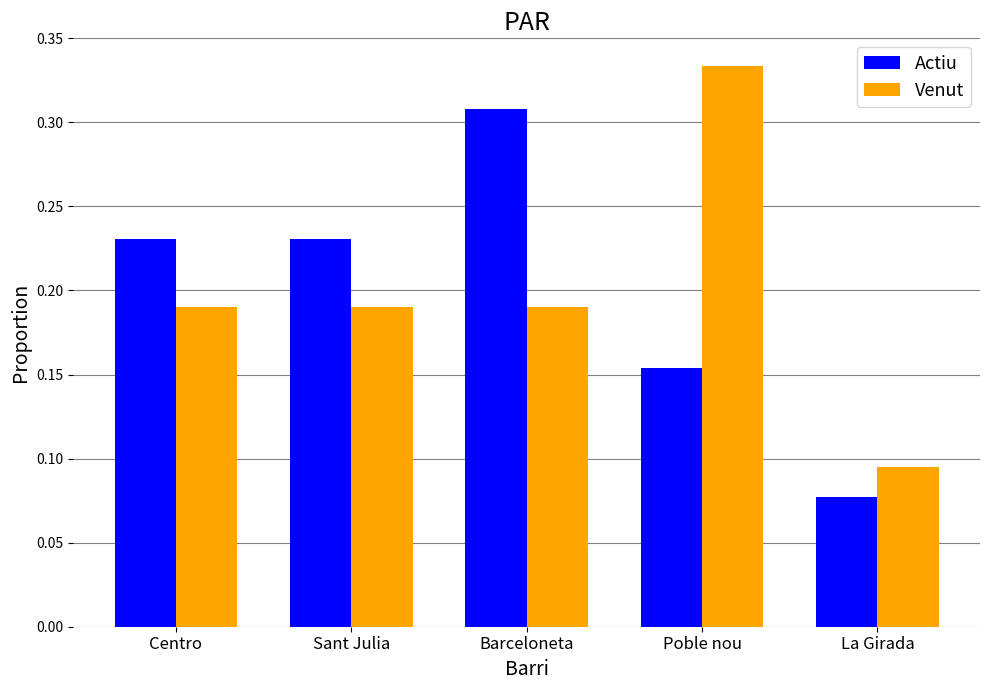

The Actiu series shows 0.1 at Centro. True or false?

False